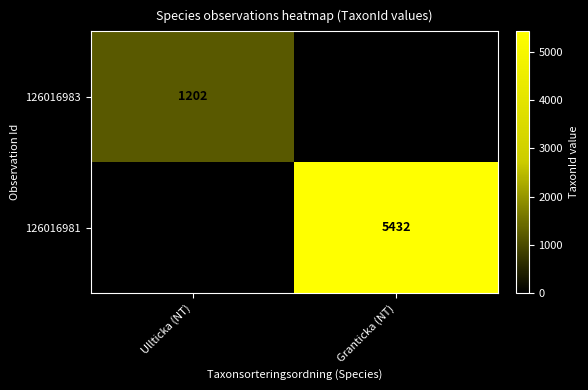

The 126016983 series shows 620 at Ullticka (NT). True or false?

False